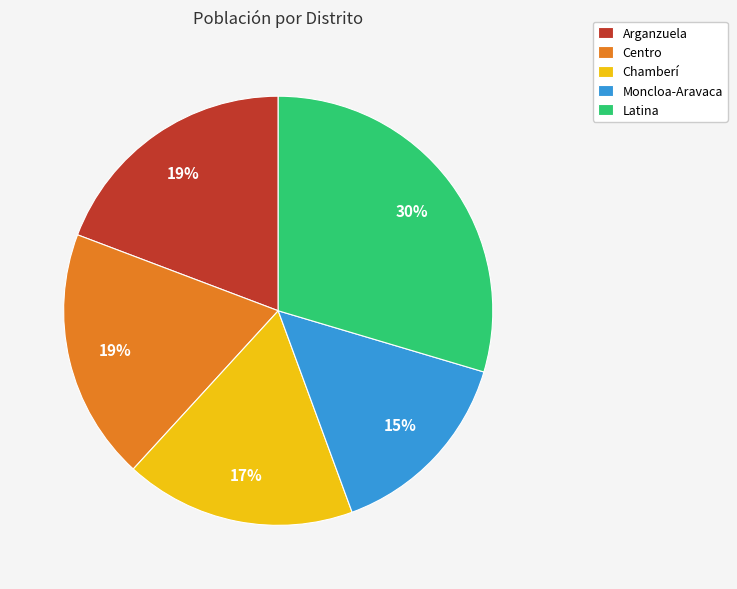

True or false: Centro accounts for 19% of the total.

True